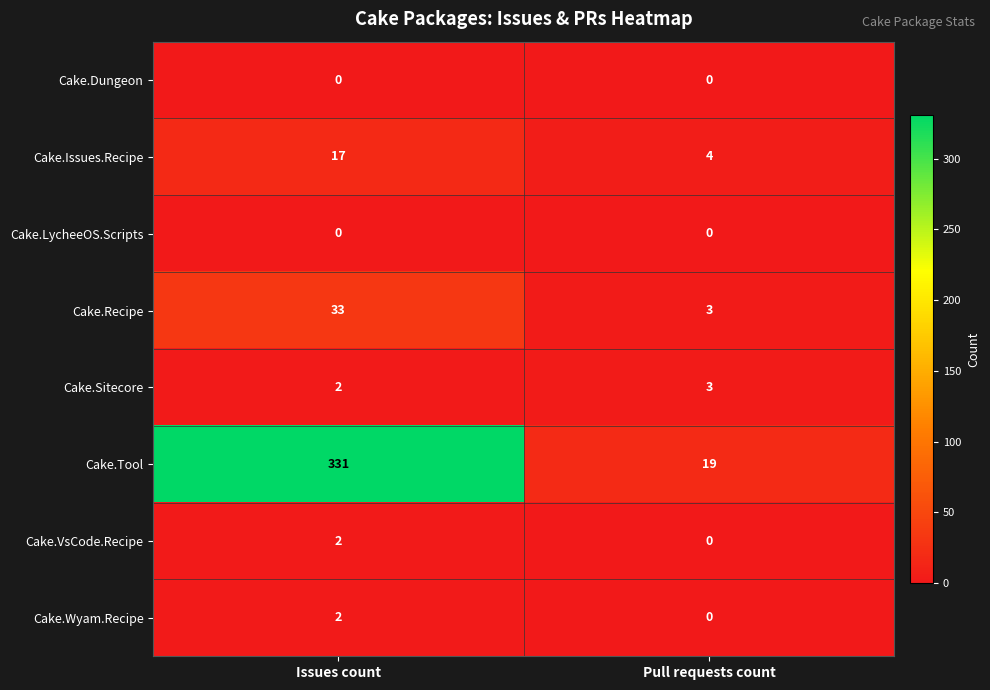

Between Issues count and Pull requests count, which series saw the biggest shift?

Cake.Tool